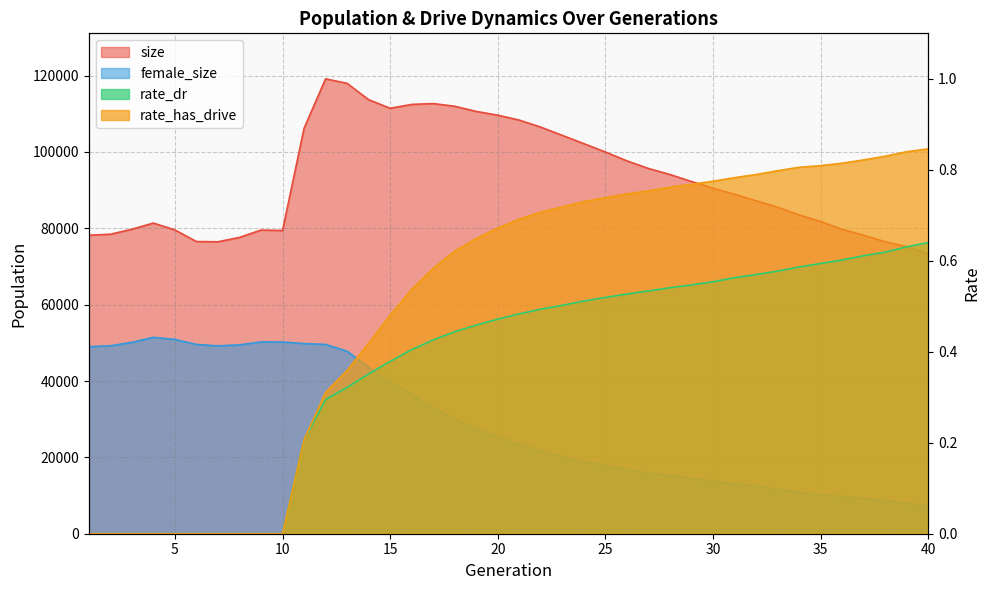

How many rate_has_drive values are between 0 and 1?

40